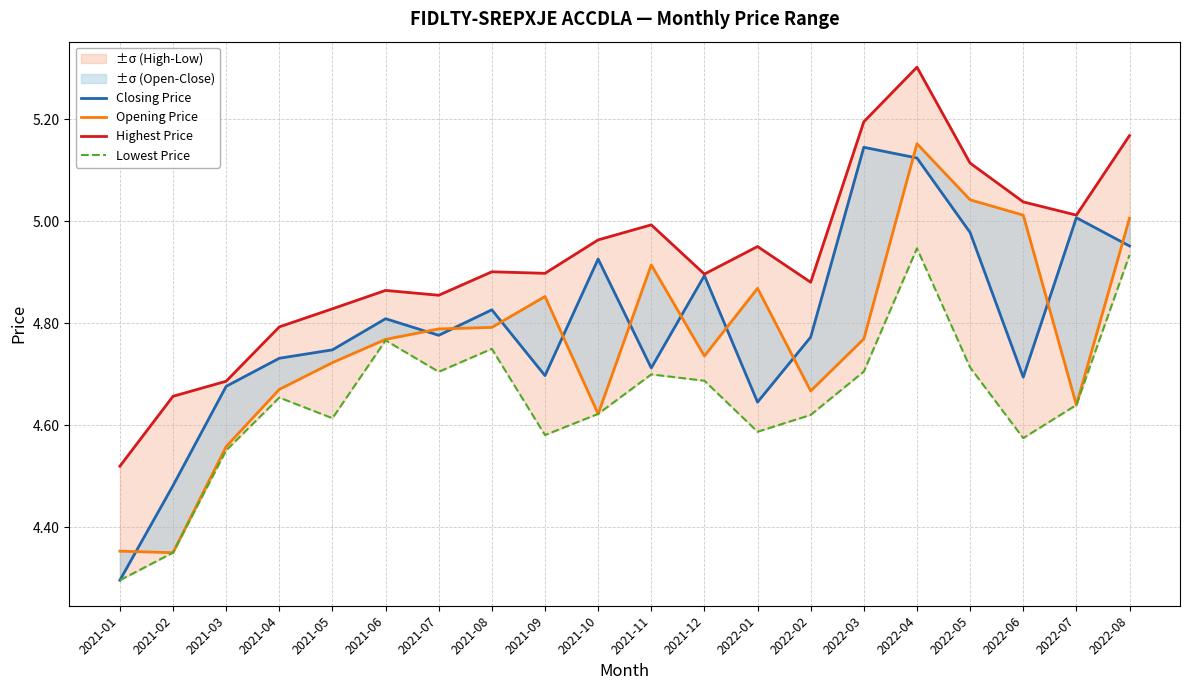

What is the label of the 20th point from the right?

2021-01